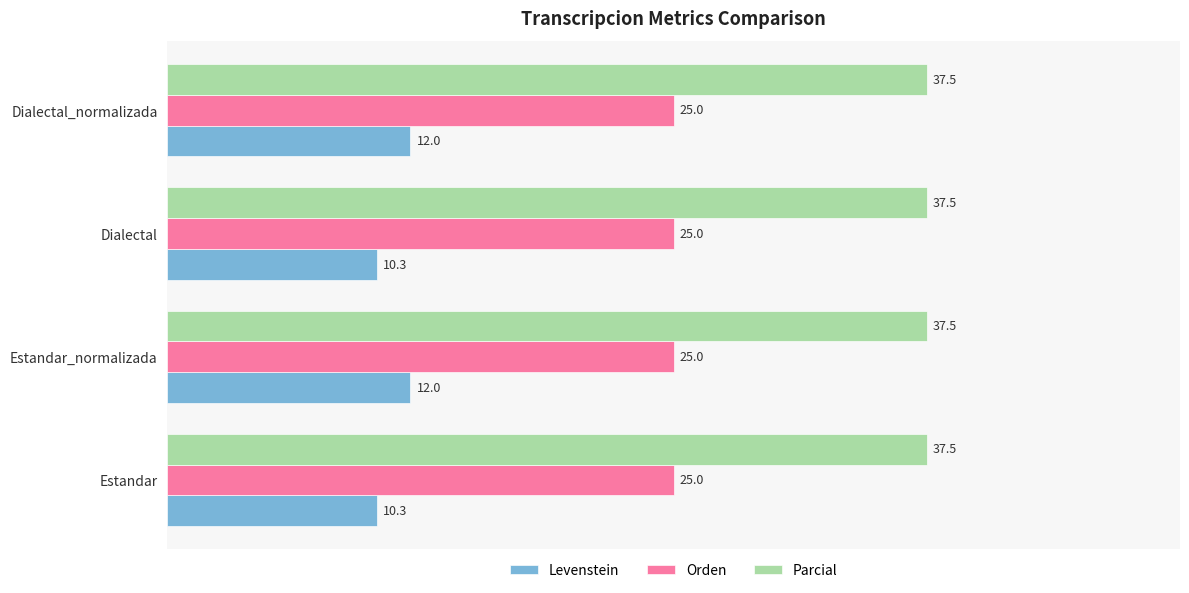

Is the value of Orden at Dialectal_normalizada greater than the value of Levenstein at Estandar_normalizada?

Yes